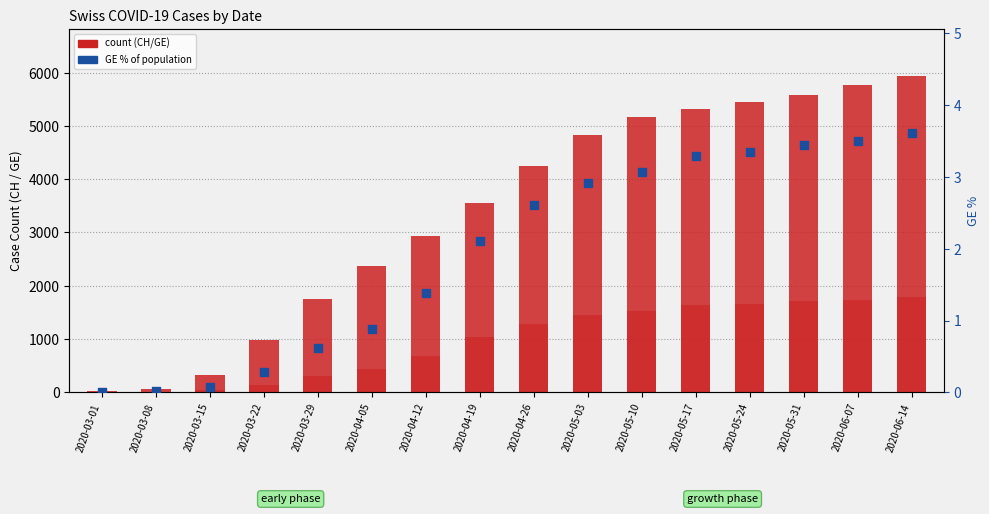

At which category is the sum across all series the highest?

2020-06-14